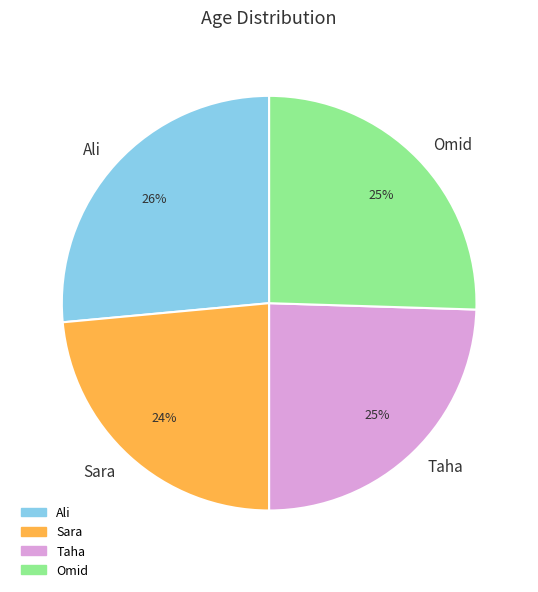

Do Taha and Ali together represent more than half of the pie?

Yes